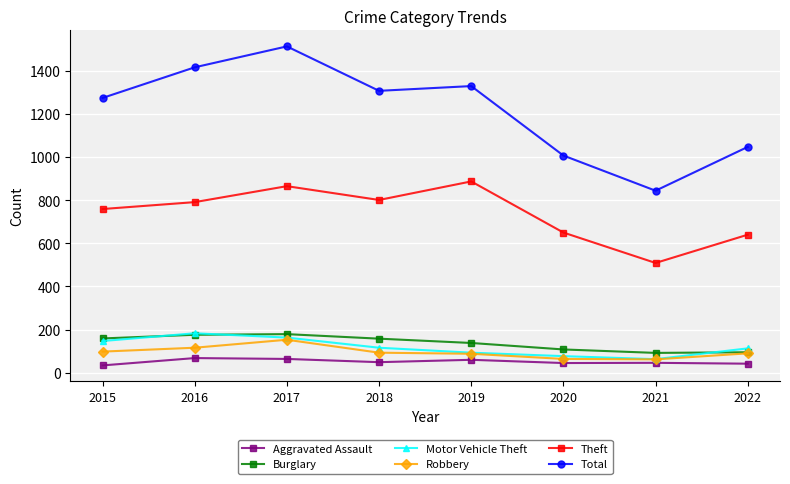

How many lines are shown in the chart?

6